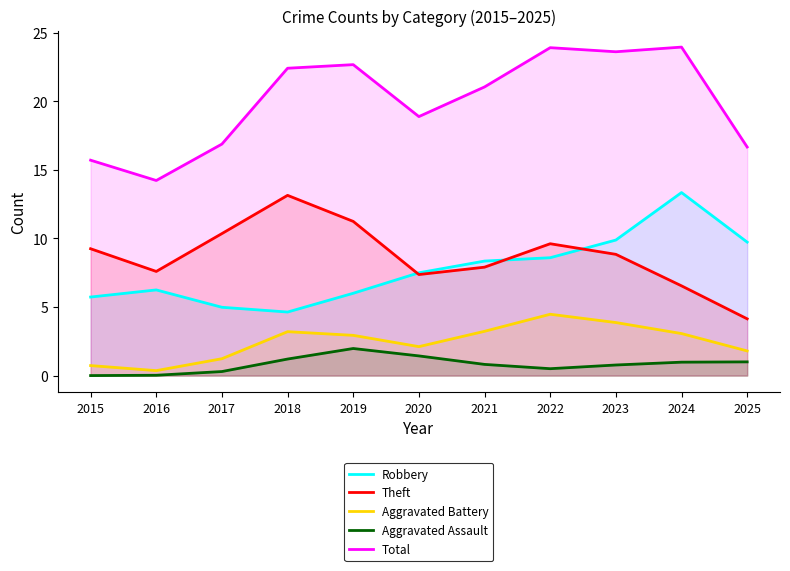

What is the value of the Theft point at the 4th from the left?

13.1